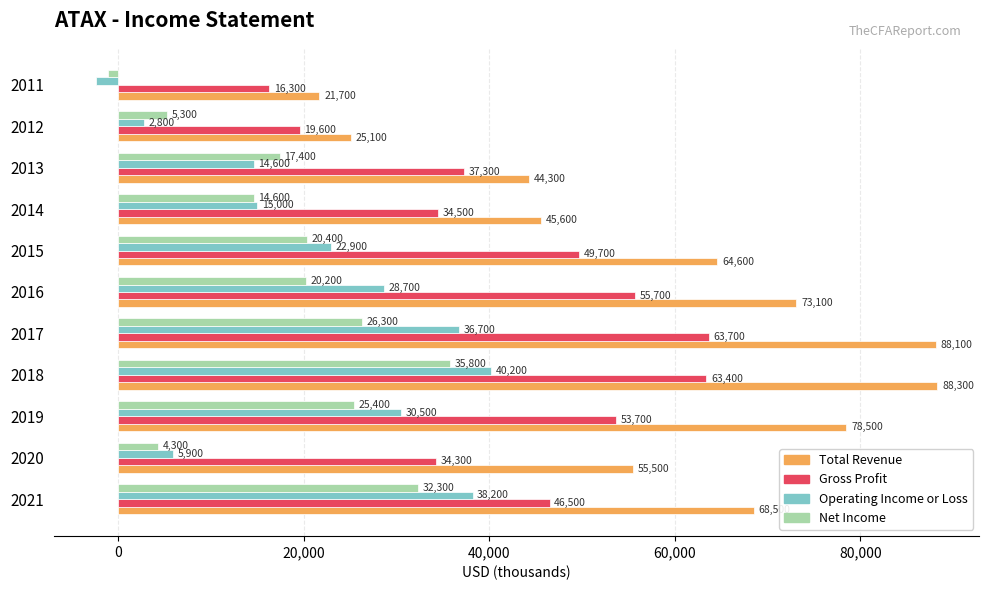

Which label corresponds to the smallest value in the chart?

2011